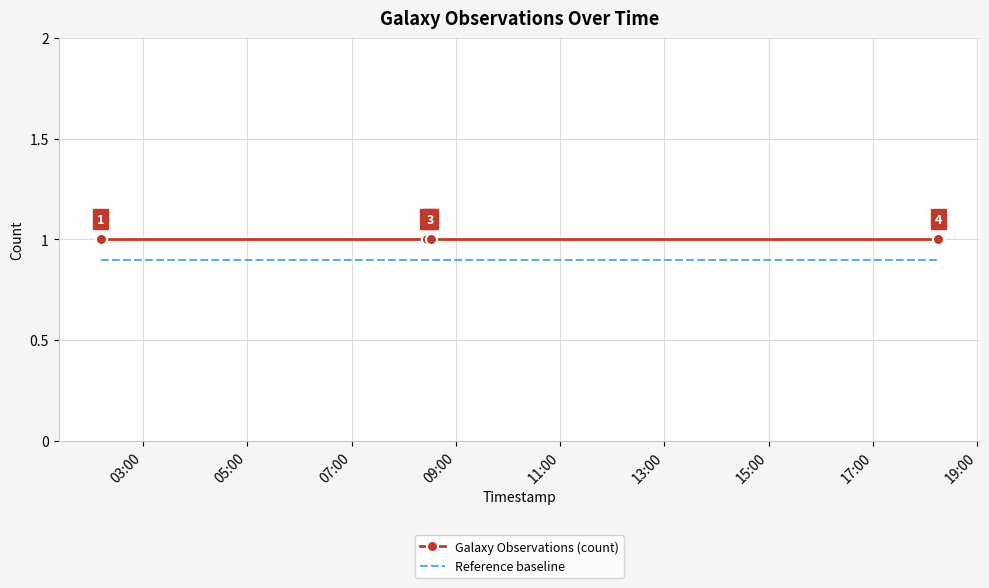

True or false: Galaxy Observations (count) has more than 1 interior local peaks.

False